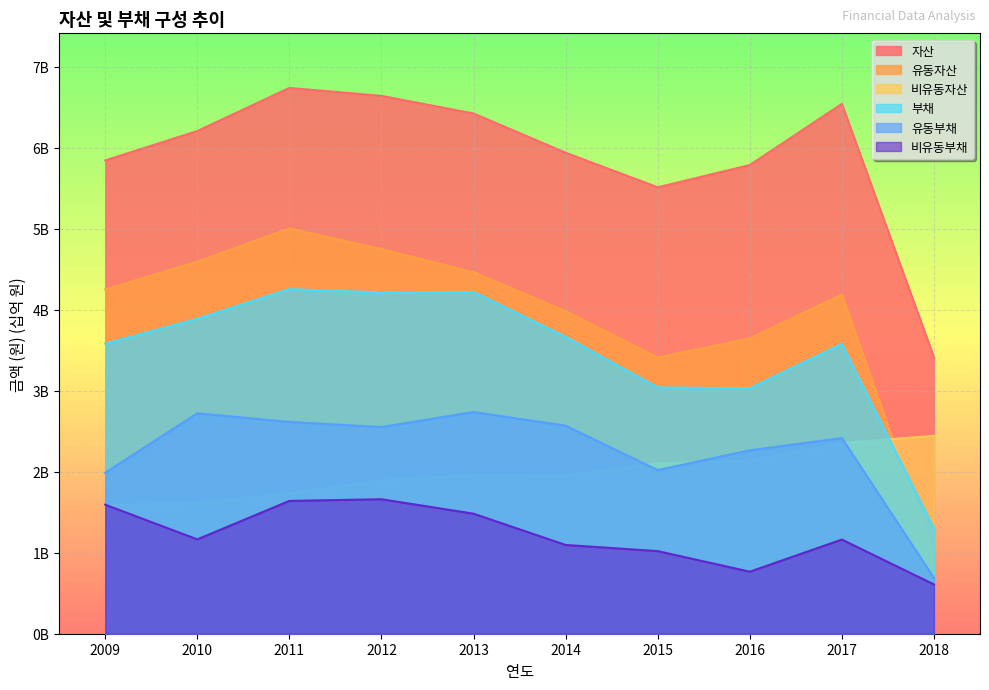

List the labels in order of 자산 value, smallest first.

2018, 2015, 2016, 2009, 2014, 2010, 2013, 2017, 2012, 2011